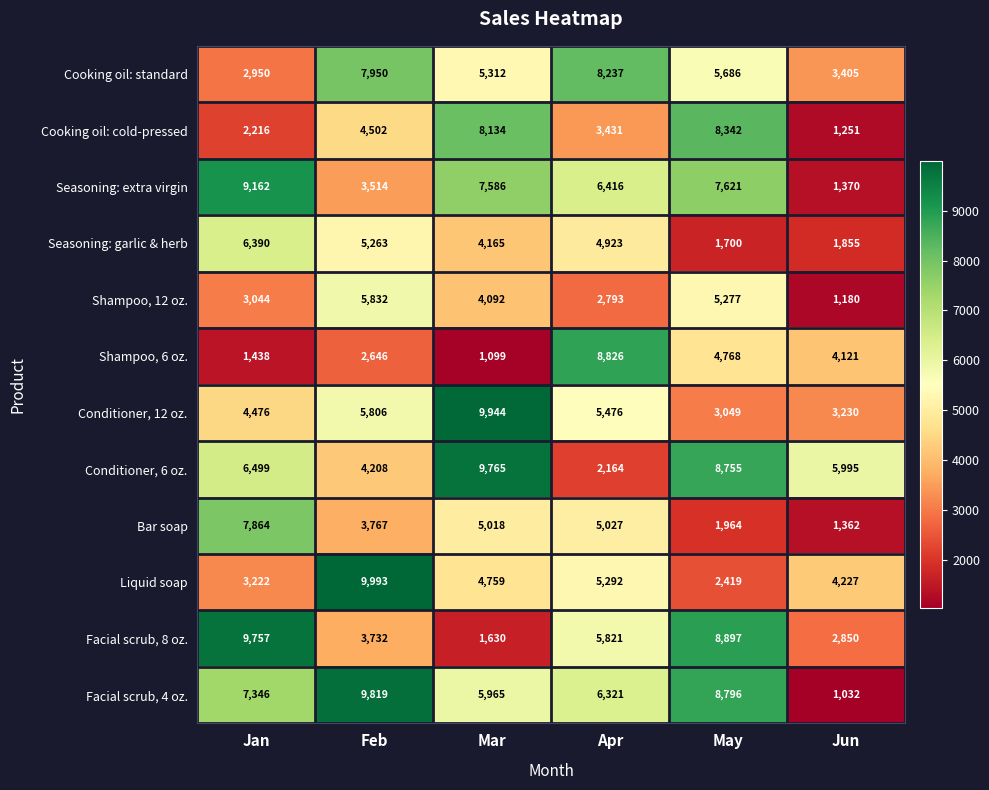

What is the difference between the highest and lowest values at Apr?

6662